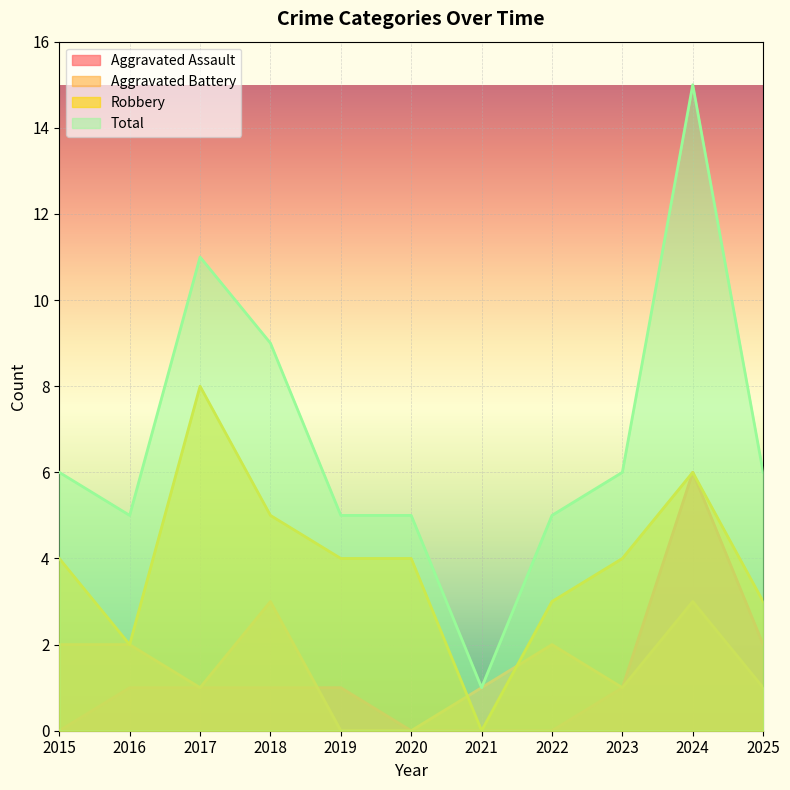

Rank the series at 2018 from highest to lowest value.

Total, Robbery, Aggravated Battery, Aggravated Assault